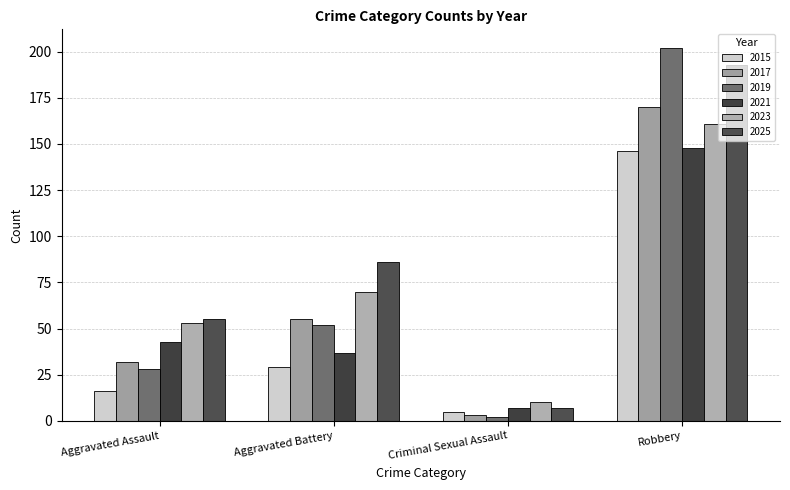

What is the total value across all series at Criminal Sexual Assault?

34